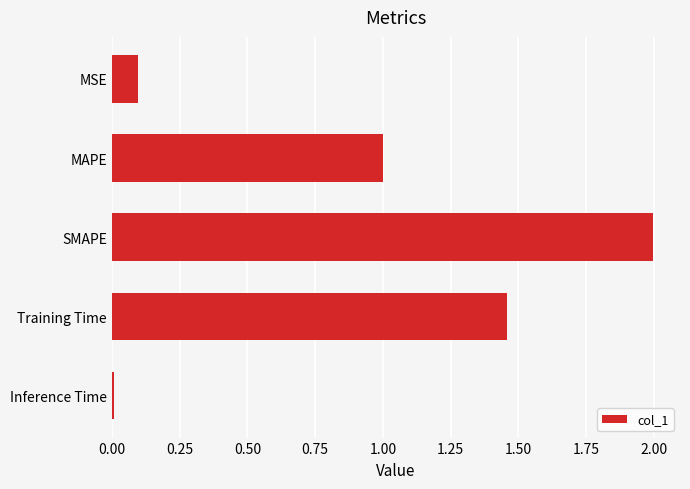

What is the label of the 5th bar from the top?

Inference Time